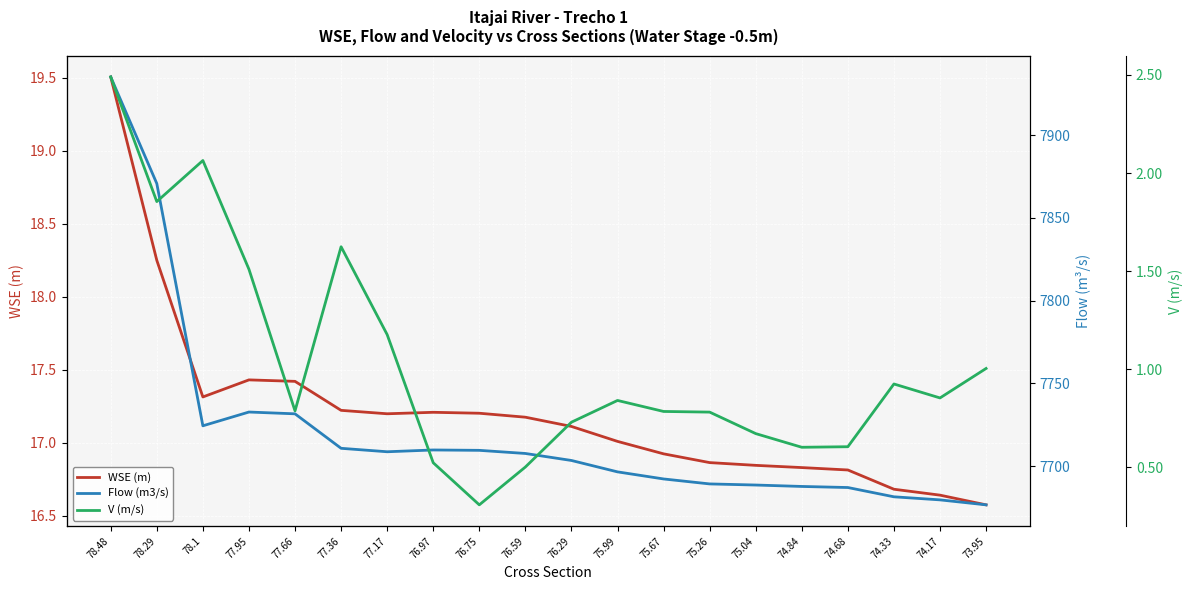

What are all the series names shown in the legend?

WSE (m), Flow (m3/s), V (m/s)